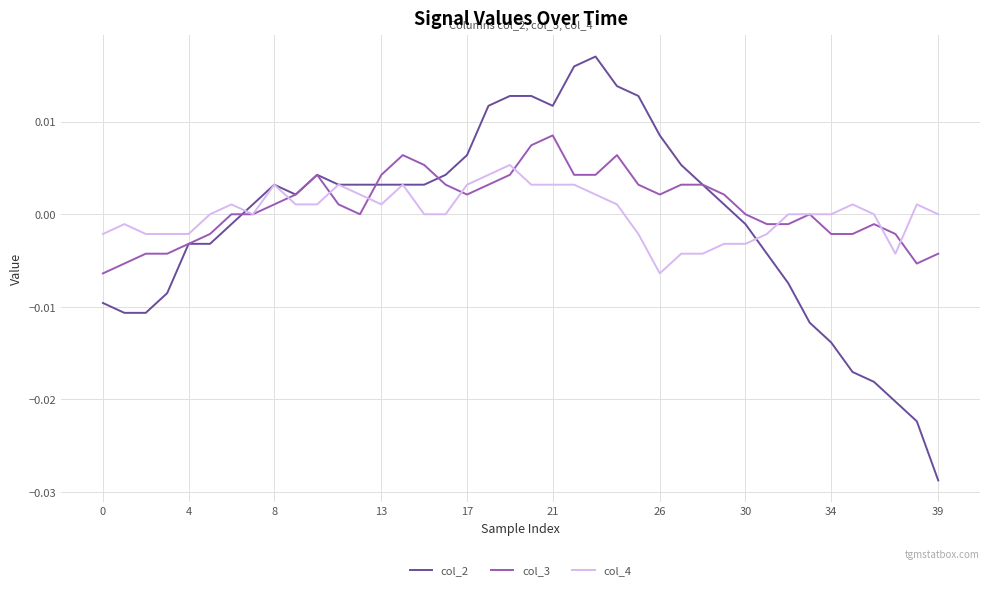

Rank the series by their maximum value, from highest to lowest.

col_2, col_3, col_4